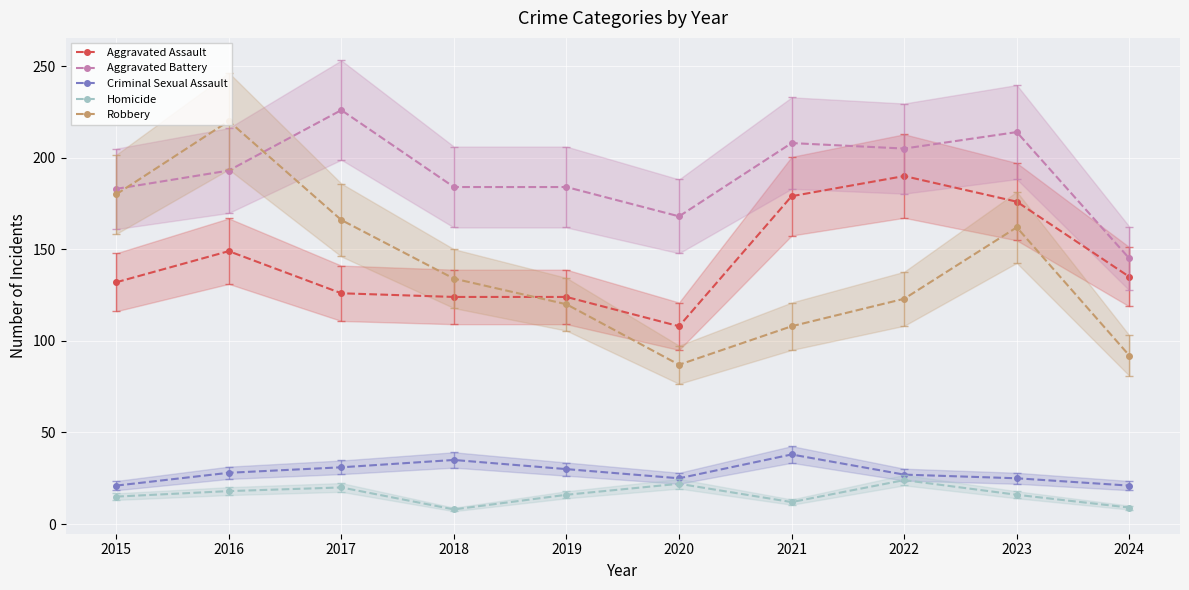

At which category is the sum across all series the highest?

2016